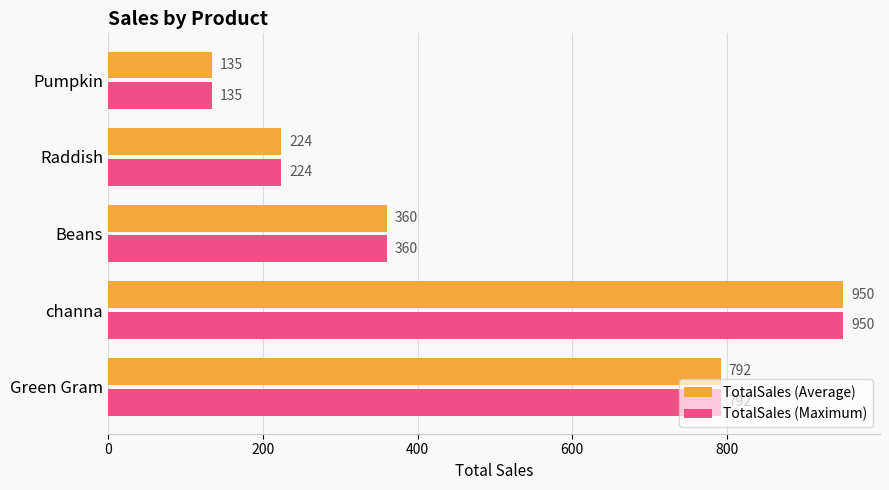

What is the sum of the TotalSales (Average) values at Green Gram and Pumpkin?

927